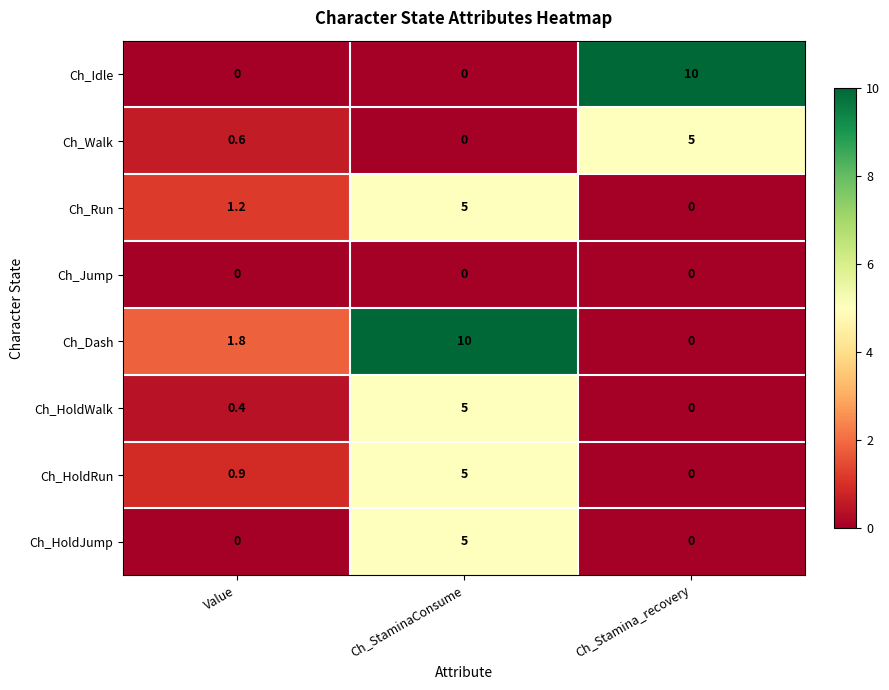

Reading left to right, extract all data points from this chart.

Ch_Idle: Value=0.0	Ch_StaminaConsume=0.0	Ch_Stamina_recovery=10.0
Ch_Walk: Value=0.6	Ch_StaminaConsume=0.0	Ch_Stamina_recovery=5.0
Ch_Run: Value=1.2	Ch_StaminaConsume=5.0	Ch_Stamina_recovery=0.0
Ch_Jump: Value=0.0	Ch_StaminaConsume=0.0	Ch_Stamina_recovery=0.0
Ch_Dash: Value=1.8	Ch_StaminaConsume=10.0	Ch_Stamina_recovery=0.0
Ch_HoldWalk: Value=0.4	Ch_StaminaConsume=5.0	Ch_Stamina_recovery=0.0
Ch_HoldRun: Value=0.9	Ch_StaminaConsume=5.0	Ch_Stamina_recovery=0.0
Ch_HoldJump: Value=0.0	Ch_StaminaConsume=5.0	Ch_Stamina_recovery=0.0